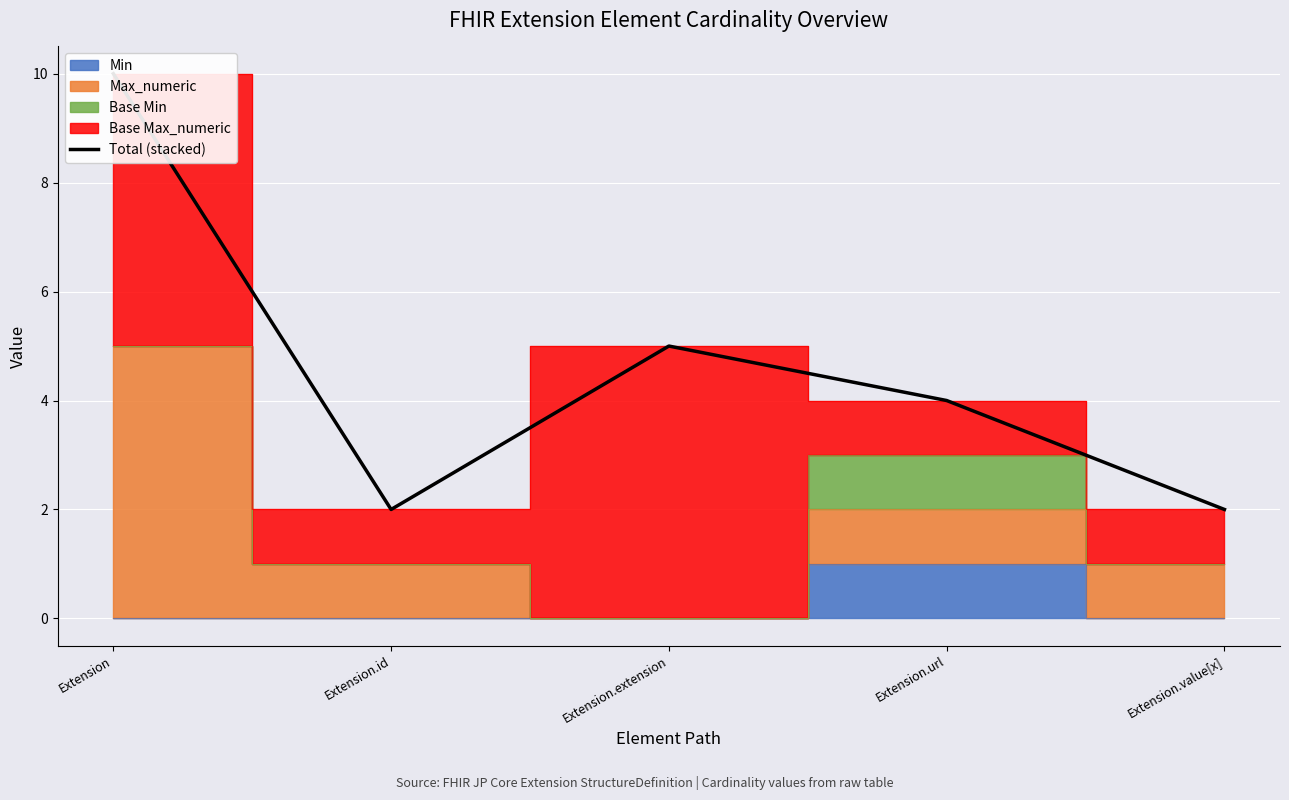

What is the change in value from Extension to Extension.extension?

-5